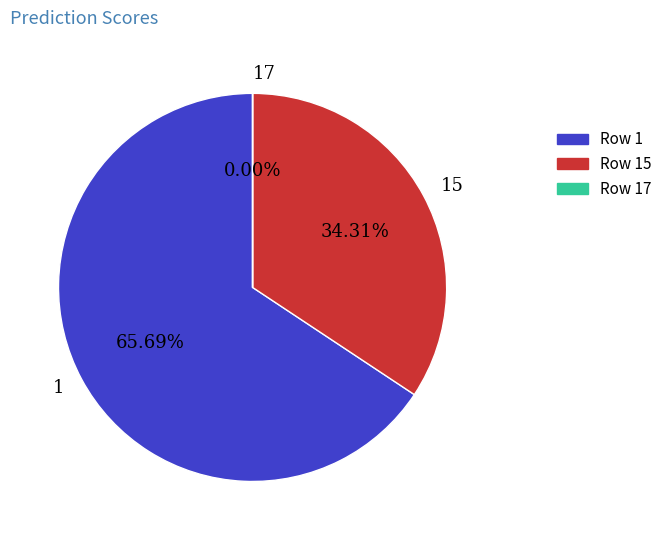

Does 1 account for over 50% of the chart?

Yes